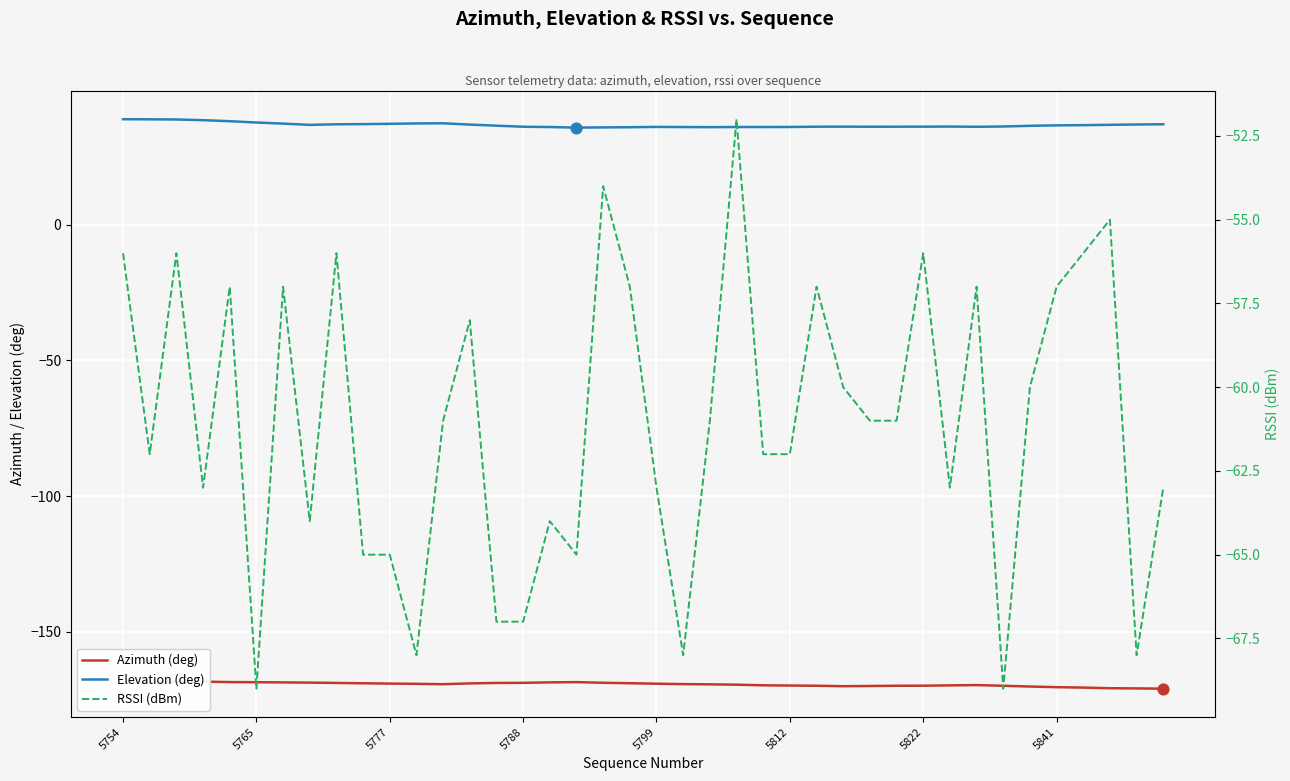

What is the total value across all series at 28?

-194.9